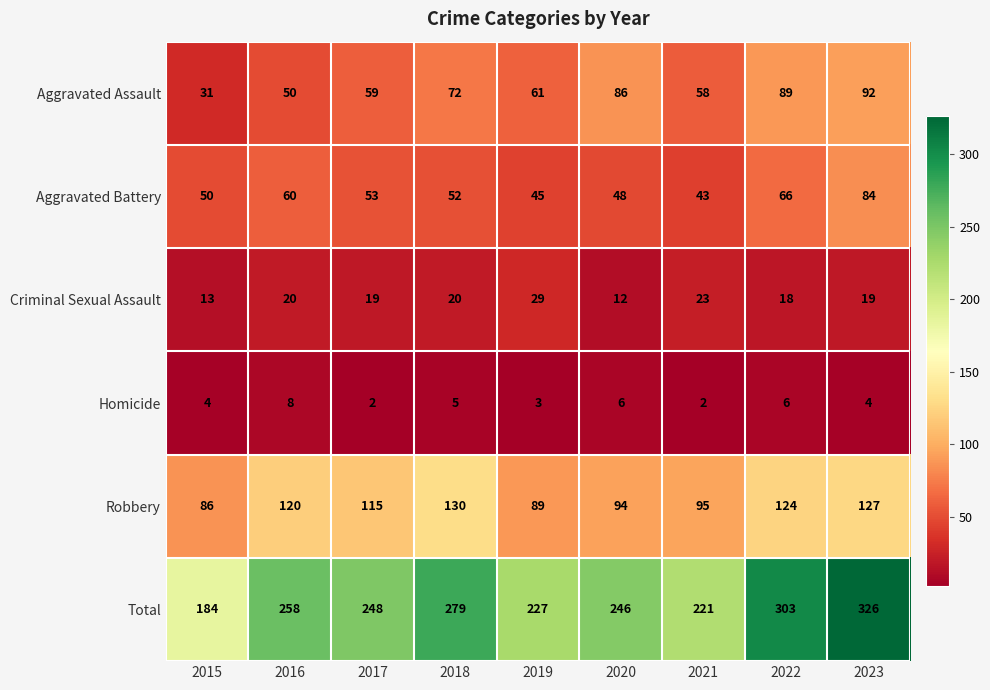

What is the maximum value for Criminal Sexual Assault?

29